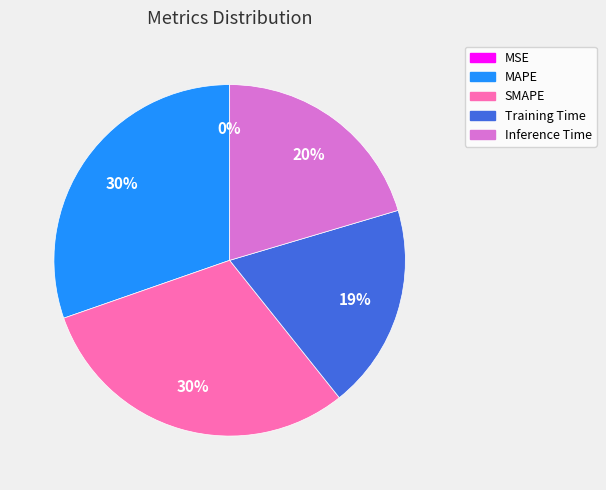

Combined, do SMAPE and Inference Time account for over 50%?

Yes